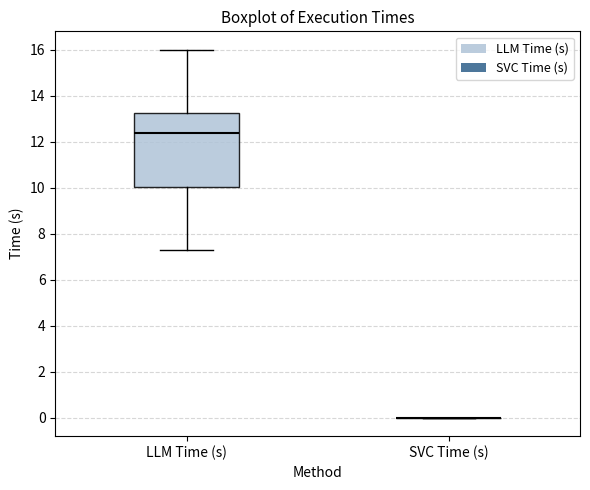

Reading left to right, transcribe this box plot: for each box, give where its median line is, the range the box spans, and where its two whiskers end, as read against the y-axis. The values are not printed on the chart, so give them approximately, as read against the axis.

LLM Time (s): median 12.4, box 10.0 to 13.2, whiskers 7.4 to 16.0
SVC Time (s): box collapsed to a line at 0.0, whiskers 0.0 to 0.0